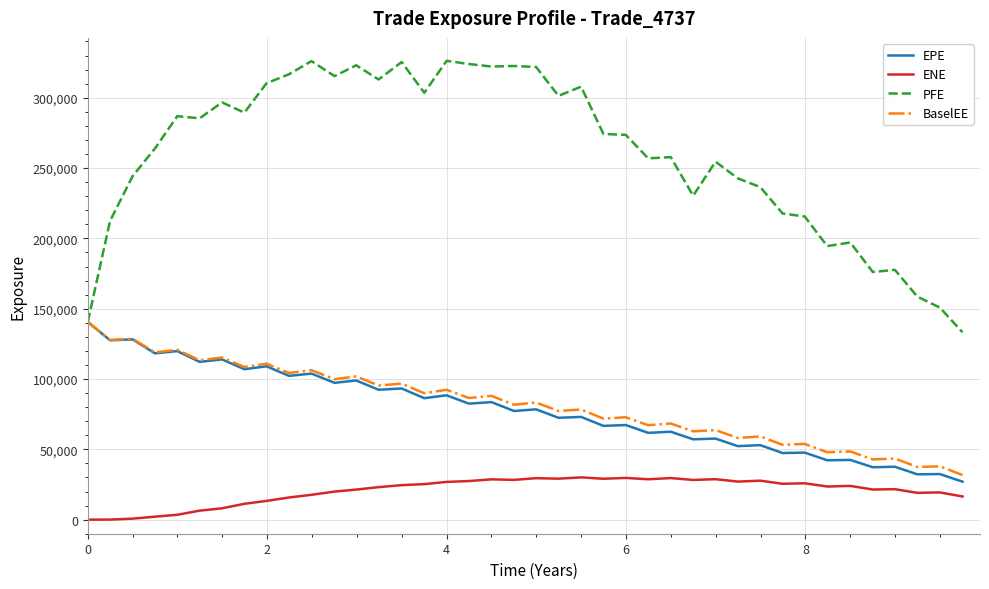

True or false: ENE and EPE cross at least once.

False